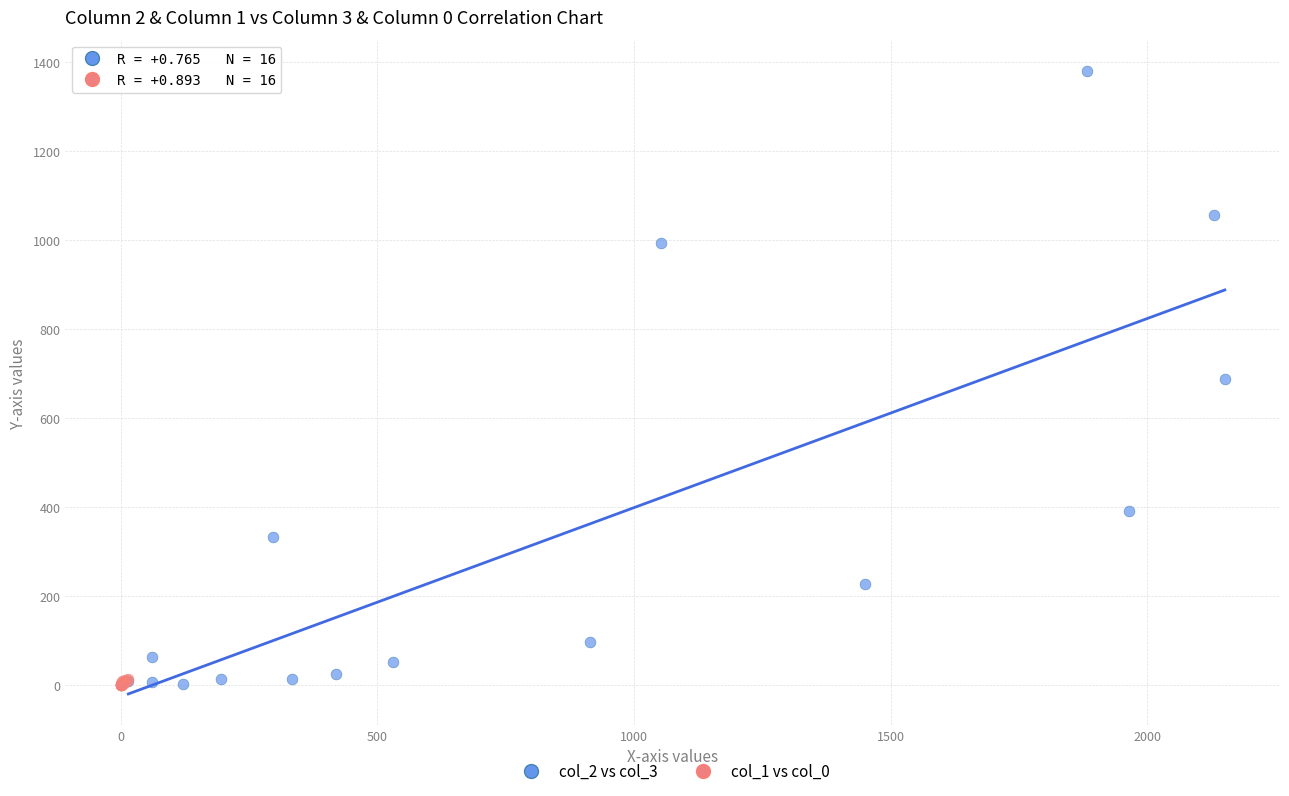

Which series reaches the maximum Y coordinate?

col_2 vs col_3